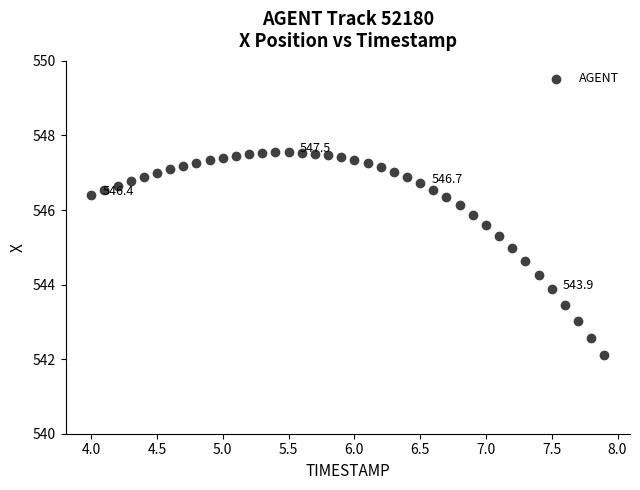

What is the range of Y values (max minus min)?

5.4